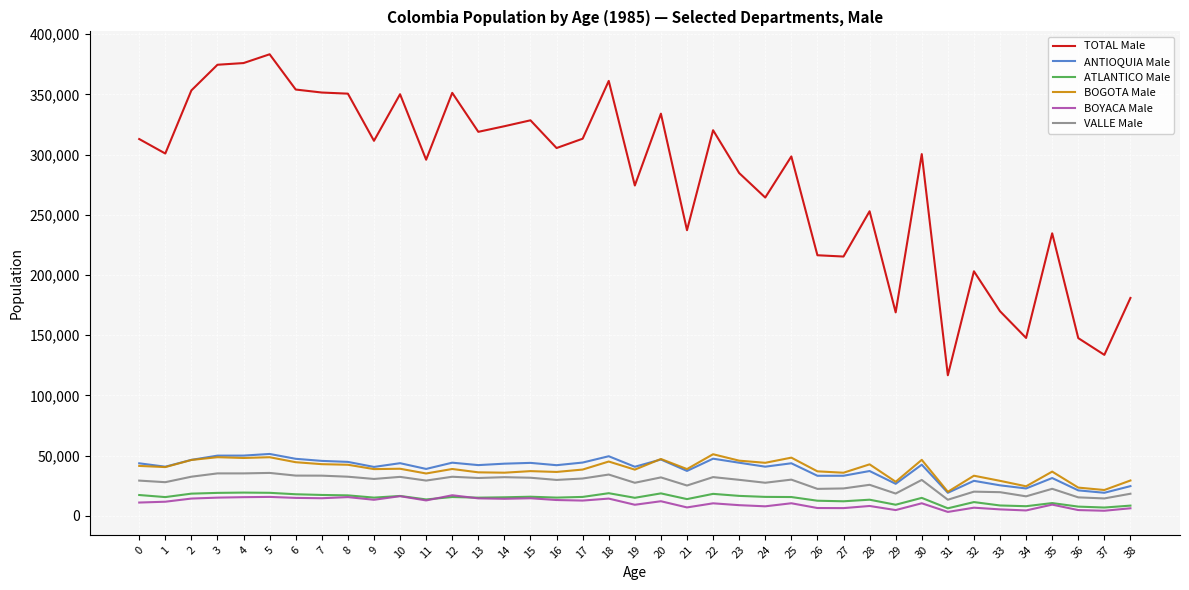

Read the ANTIOQUIA Male value at 5, to the nearest 100.

51400